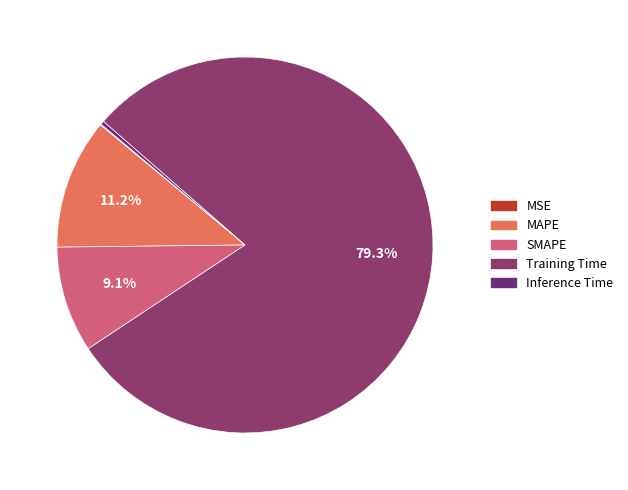

Is there any slice that represents more than half of the pie?

Yes